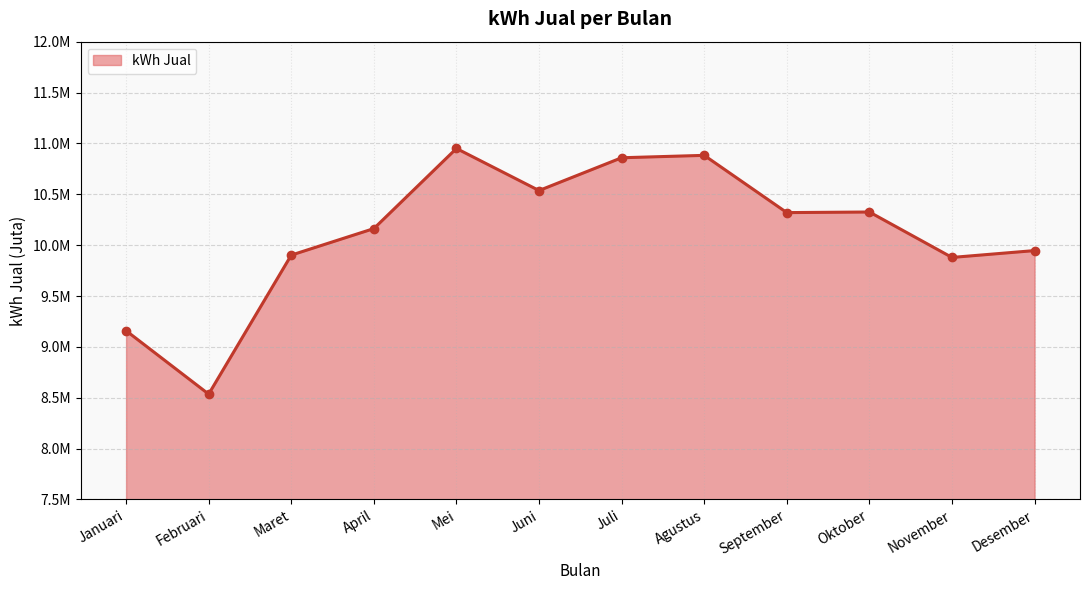

True or false: the data has more than 1 interior local peaks.

True